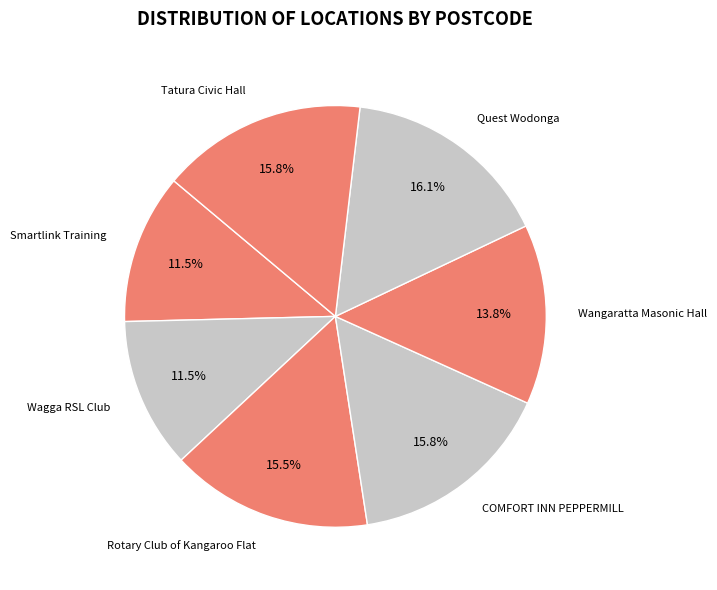

Is it true that COMFORT INN PEPPERMILL is 16% of the pie?

True